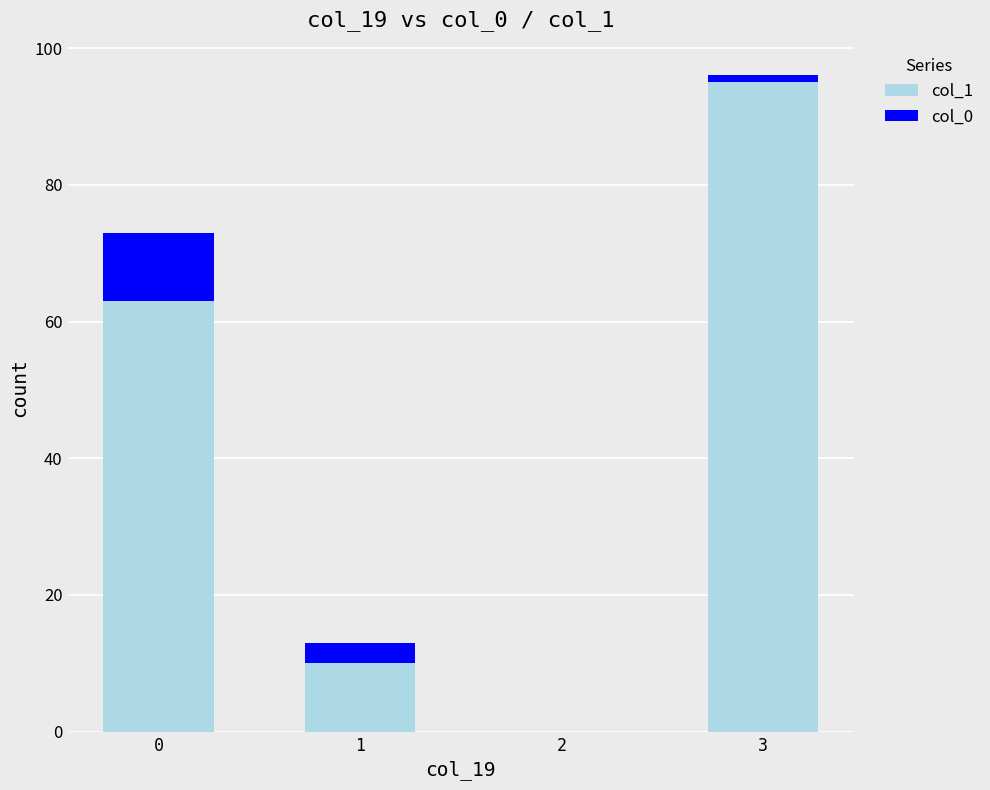

The value of col_1 at 1 is 18. True or false?

False